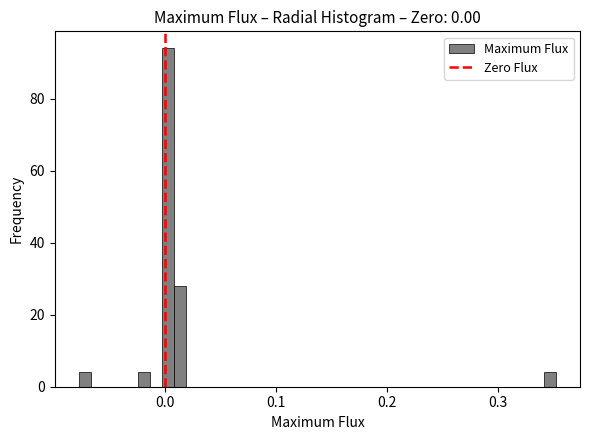

Read against the x-axis, roughly where is the centre of the tallest bar?

0.00